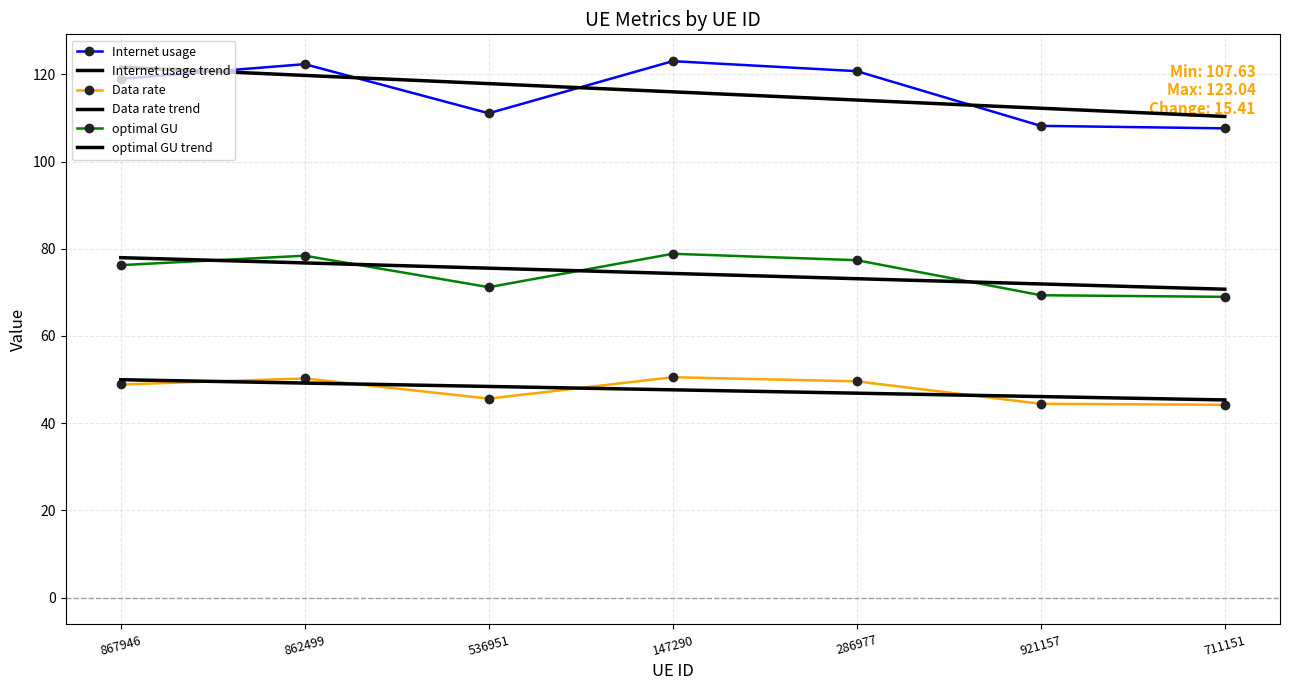

Reading left to right, list all the values displayed in this chart.

Internet usage: 867946=119.0	862499=122.3	536951=111.1	147290=123.0	286977=120.7	921157=108.2	711151=107.6
Internet usage trend: 867946=121.6	862499=119.8	536951=117.9	147290=116.0	286977=114.1	921157=112.2	711151=110.4
Data rate: 867946=48.9	862499=50.2	536951=45.6	147290=50.5	286977=49.6	921157=44.4	711151=44.2
Data rate trend: 867946=50.0	862499=49.2	536951=48.4	147290=47.6	286977=46.9	921157=46.1	711151=45.3
optimal GU: 867946=76.2	862499=78.4	536951=71.2	147290=78.9	286977=77.4	921157=69.3	711151=69.0
optimal GU trend: 867946=78.0	862499=76.8	536951=75.5	147290=74.3	286977=73.1	921157=71.9	711151=70.7